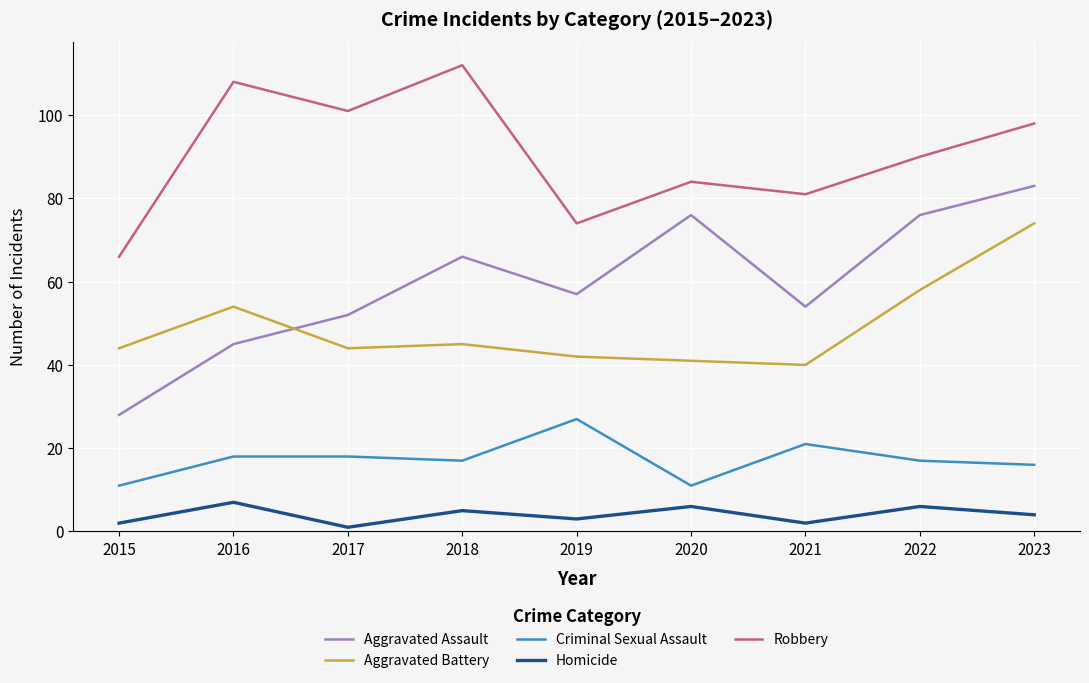

What is the maximum value for Aggravated Assault?

83